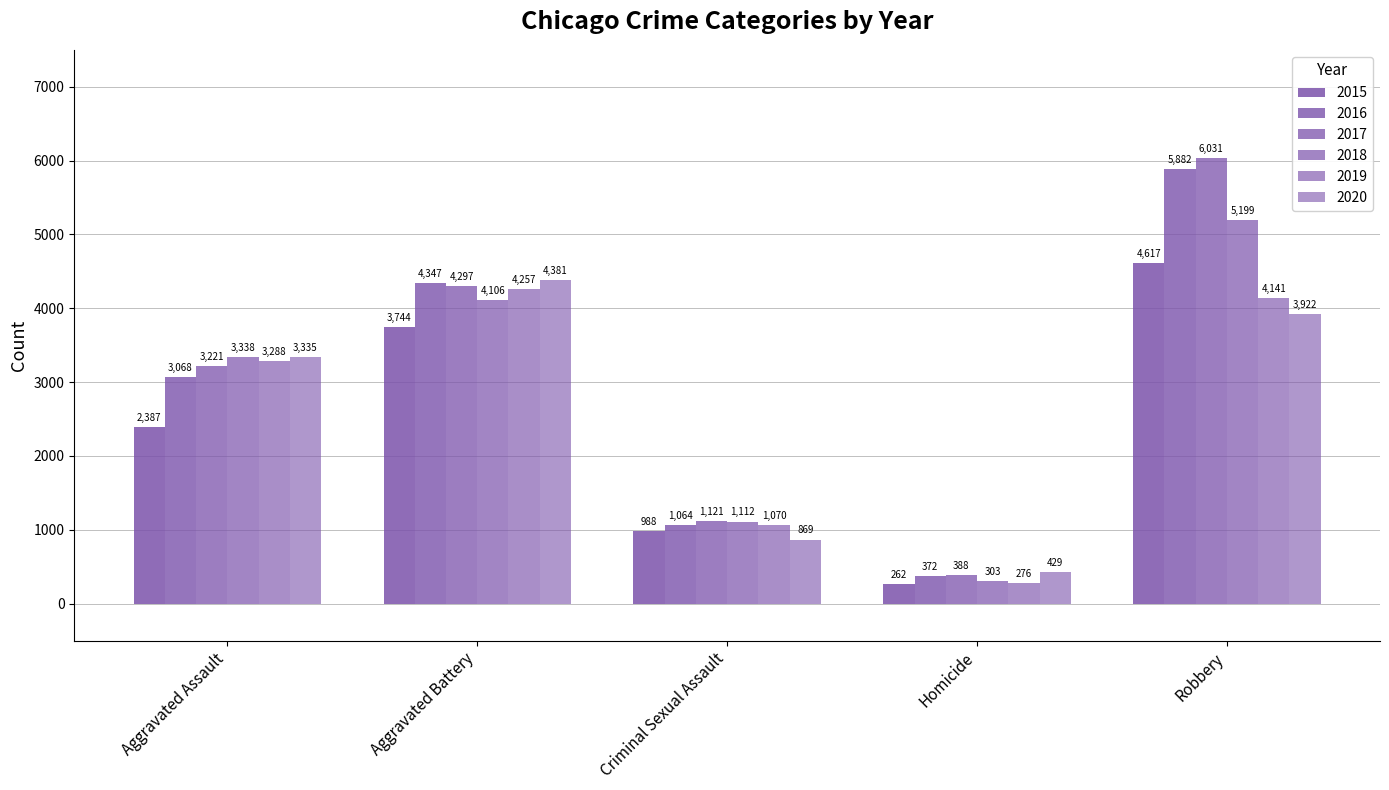

What is the average value of the 2018 series?

2812